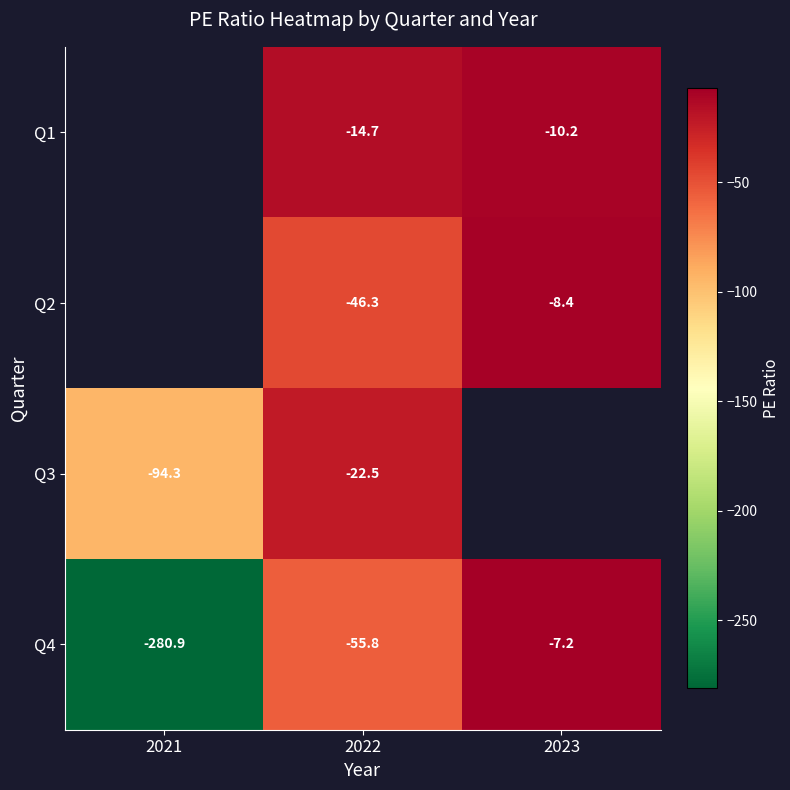

Is the value of Q1 at 2022 greater than the value of Q4 at 2021?

Yes